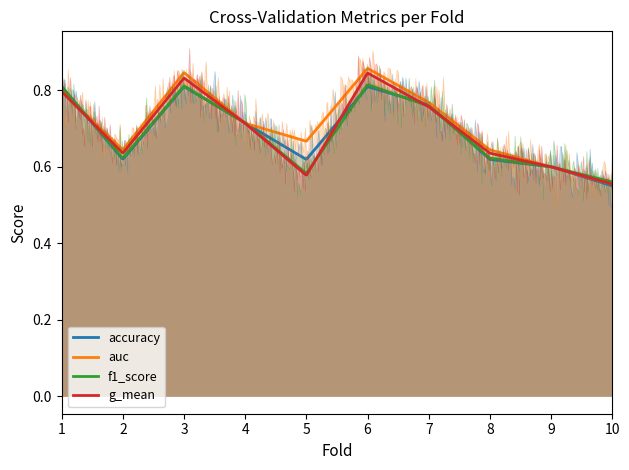

Reading left to right, transcribe all the data shown in this chart.

accuracy: 1=0.8	2=0.6	3=0.8	4=0.7	5=0.6	6=0.8	7=0.8	8=0.6	9=0.6	10=0.6
auc: 1=0.8	2=0.6	3=0.8	4=0.7	5=0.7	6=0.9	7=0.8	8=0.6	9=0.6	10=0.6
f1_score: 1=0.8	2=0.6	3=0.8	4=0.7	5=0.6	6=0.8	7=0.8	8=0.6	9=0.6	10=0.6
g_mean: 1=0.8	2=0.6	3=0.8	4=0.7	5=0.6	6=0.8	7=0.8	8=0.6	9=0.6	10=0.6